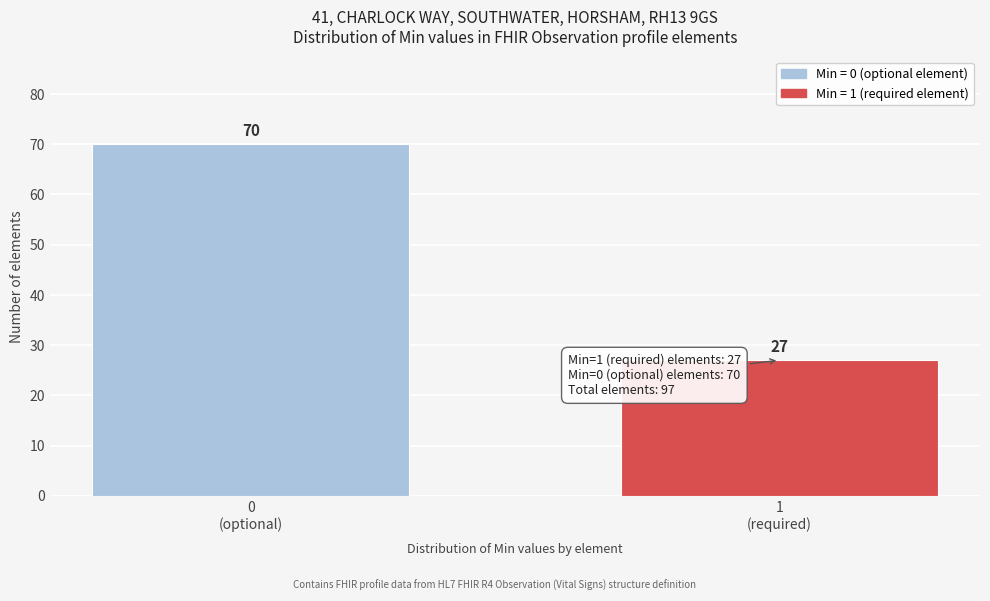

Reading left to right, transcribe all the data shown in this chart.

70	27